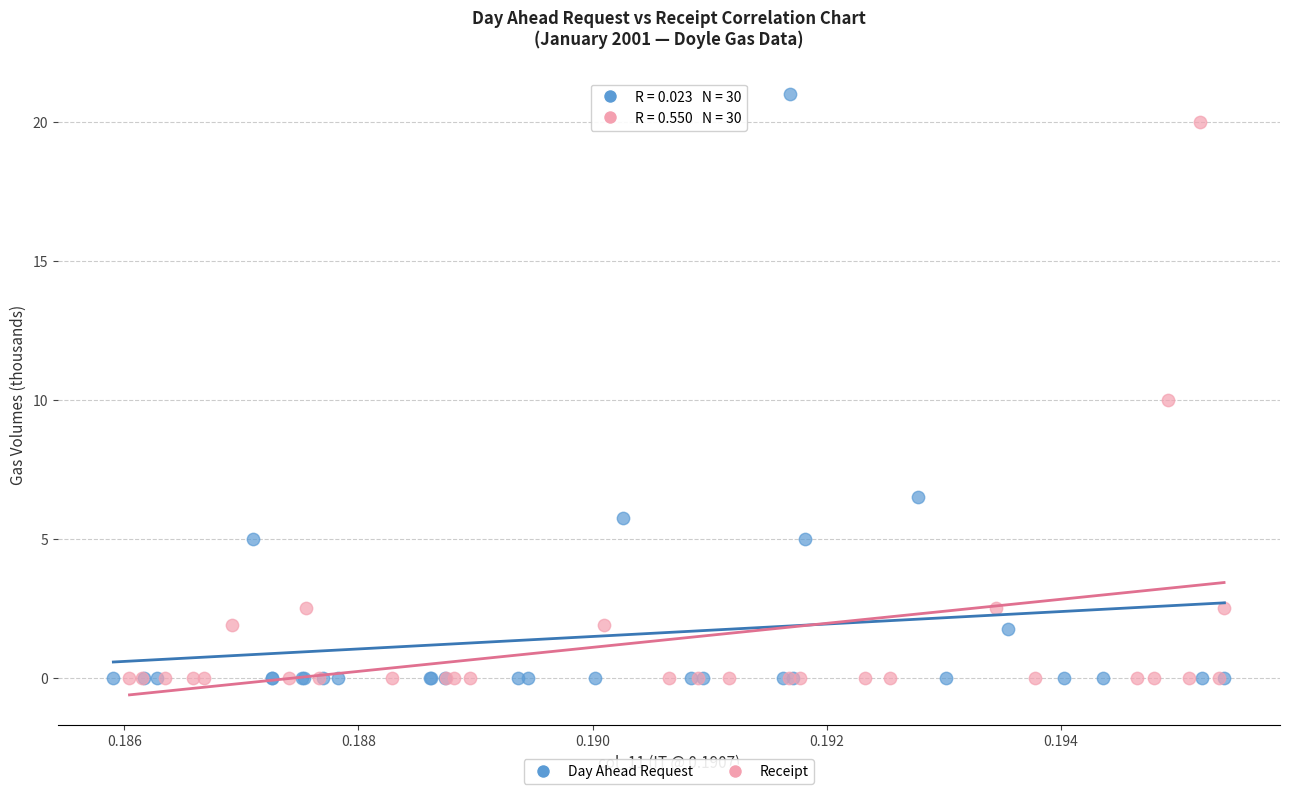

Which series has the widest spread of Y values?

Day Ahead Request